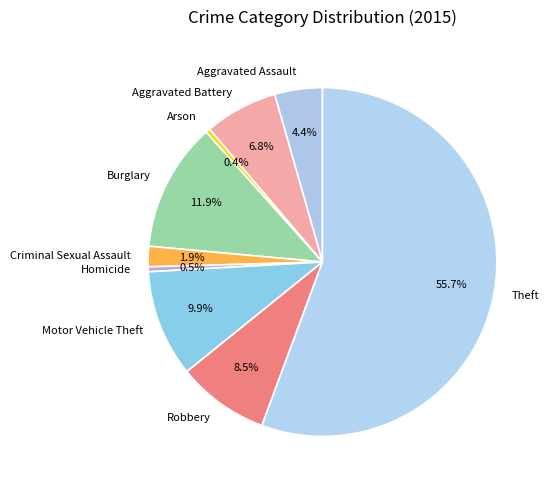

Which category has the biggest portion of the pie?

Theft